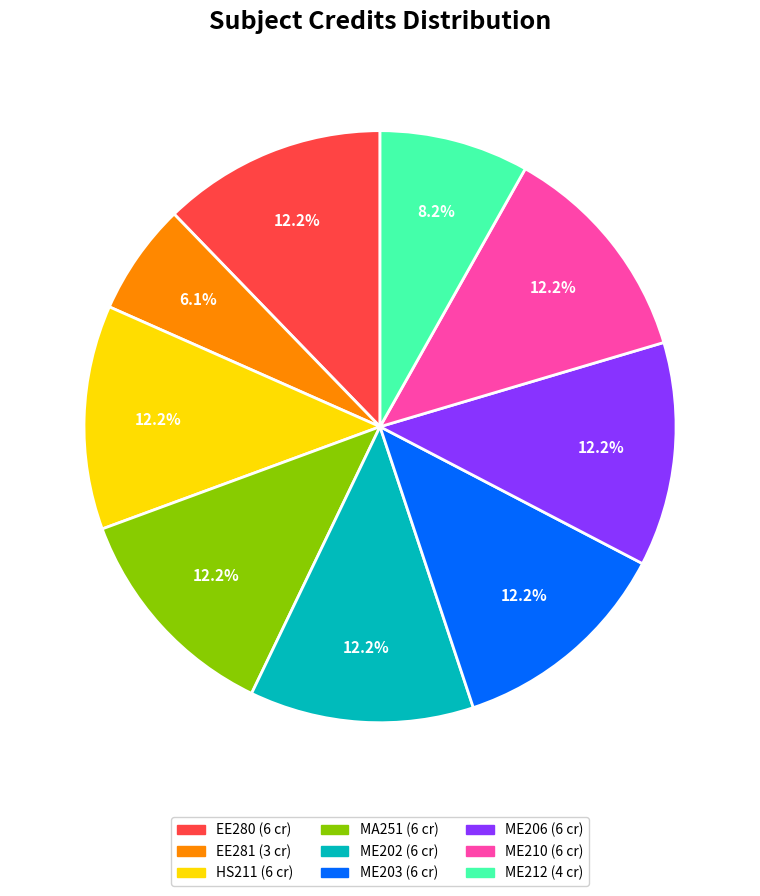

Is it true that EE281 is 1% of the pie?

False